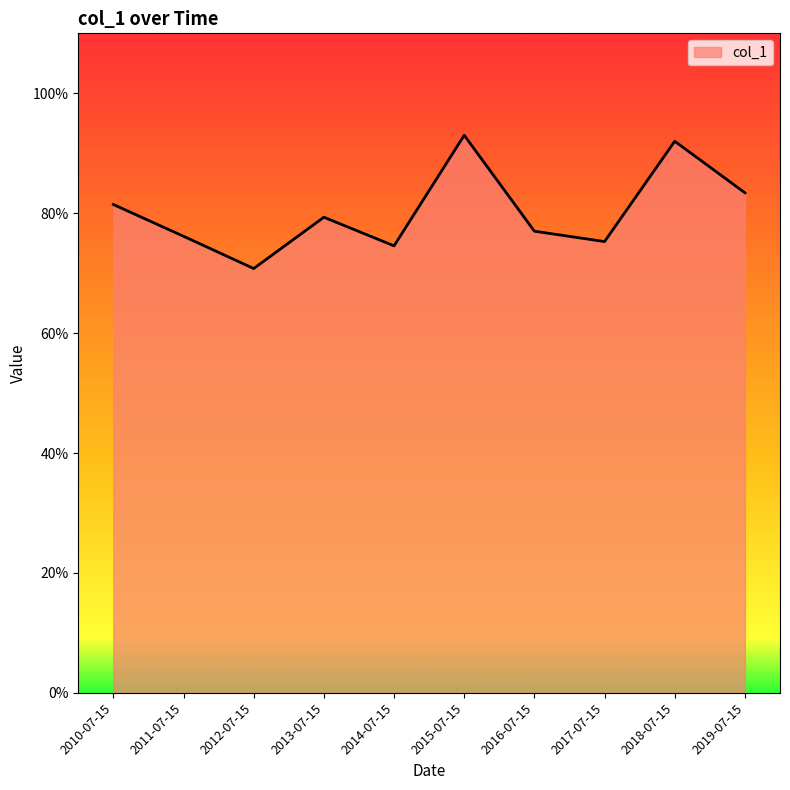

Is this an area chart (filled region under the line)?

Yes